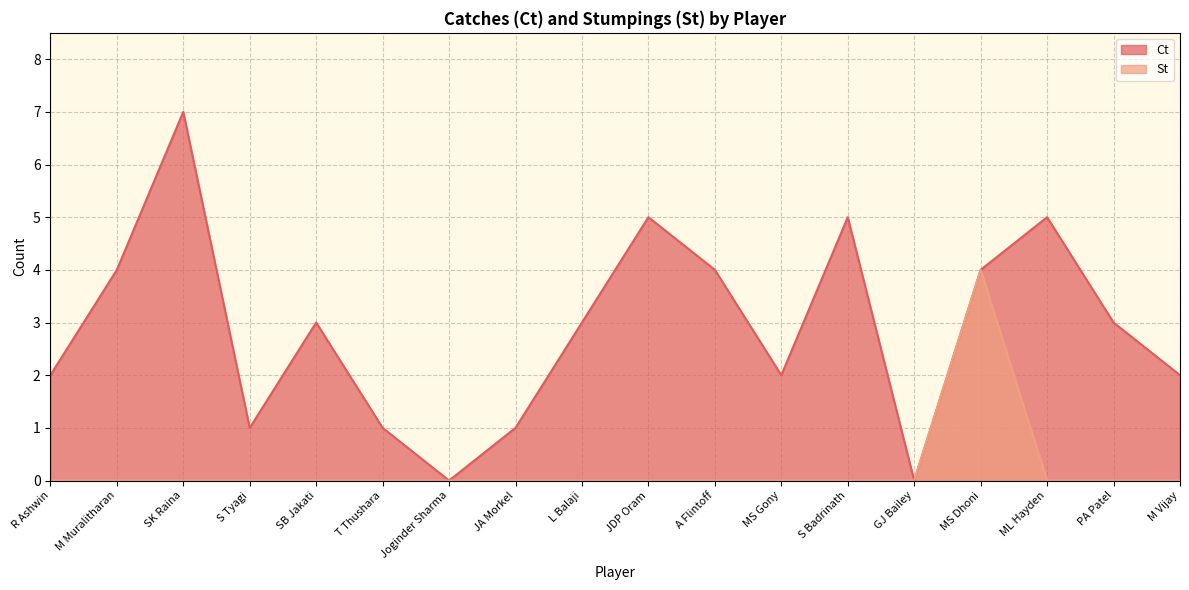

Is the value of St at S Badrinath greater than the value of Ct at T Thushara?

No